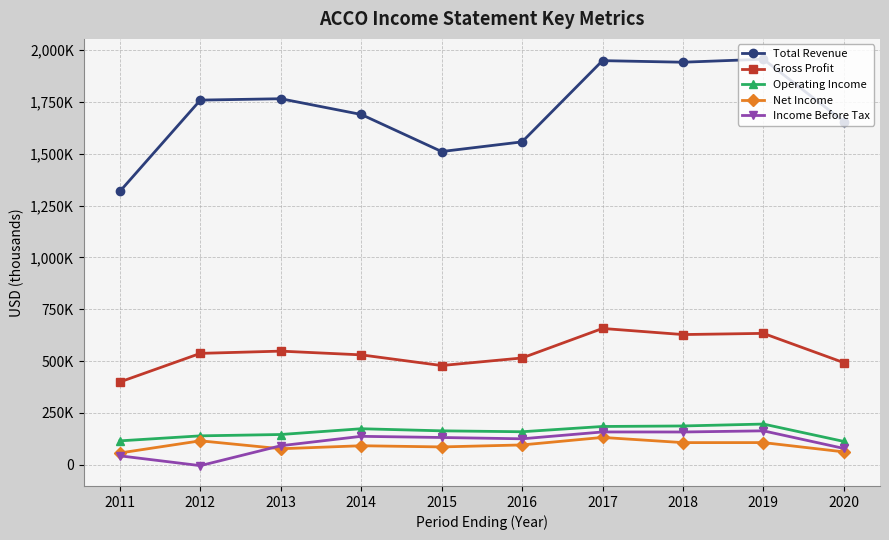

What is the difference between the highest and lowest values at 2019?

1848900